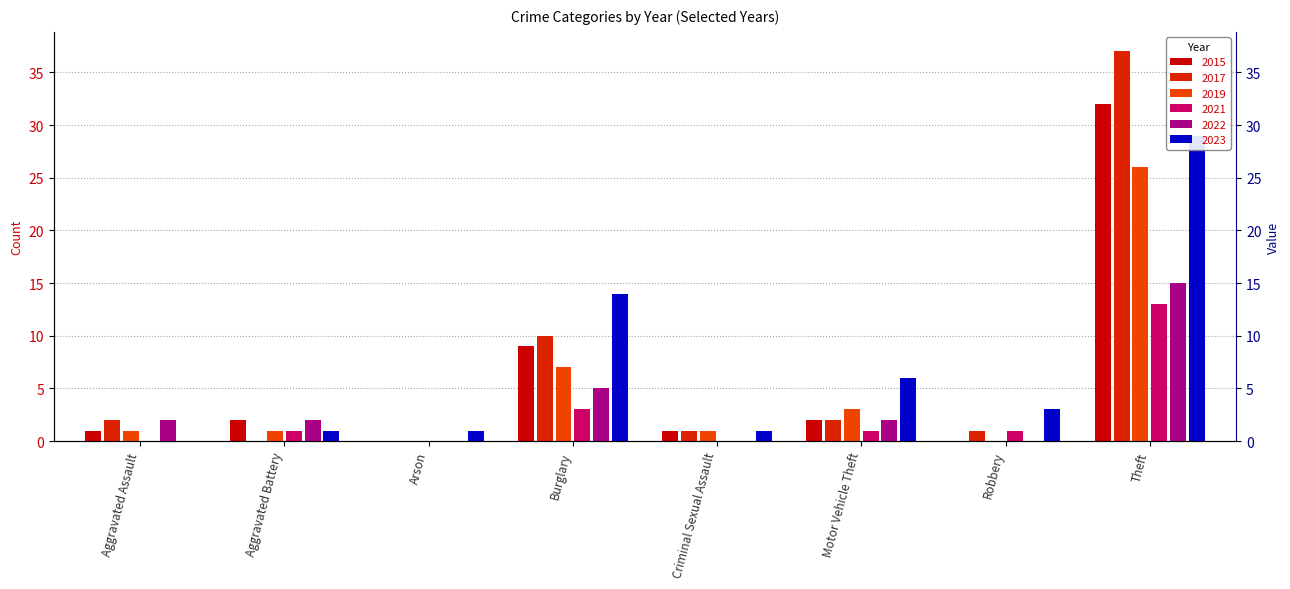

At which label does 2019 reach its peak?

Theft